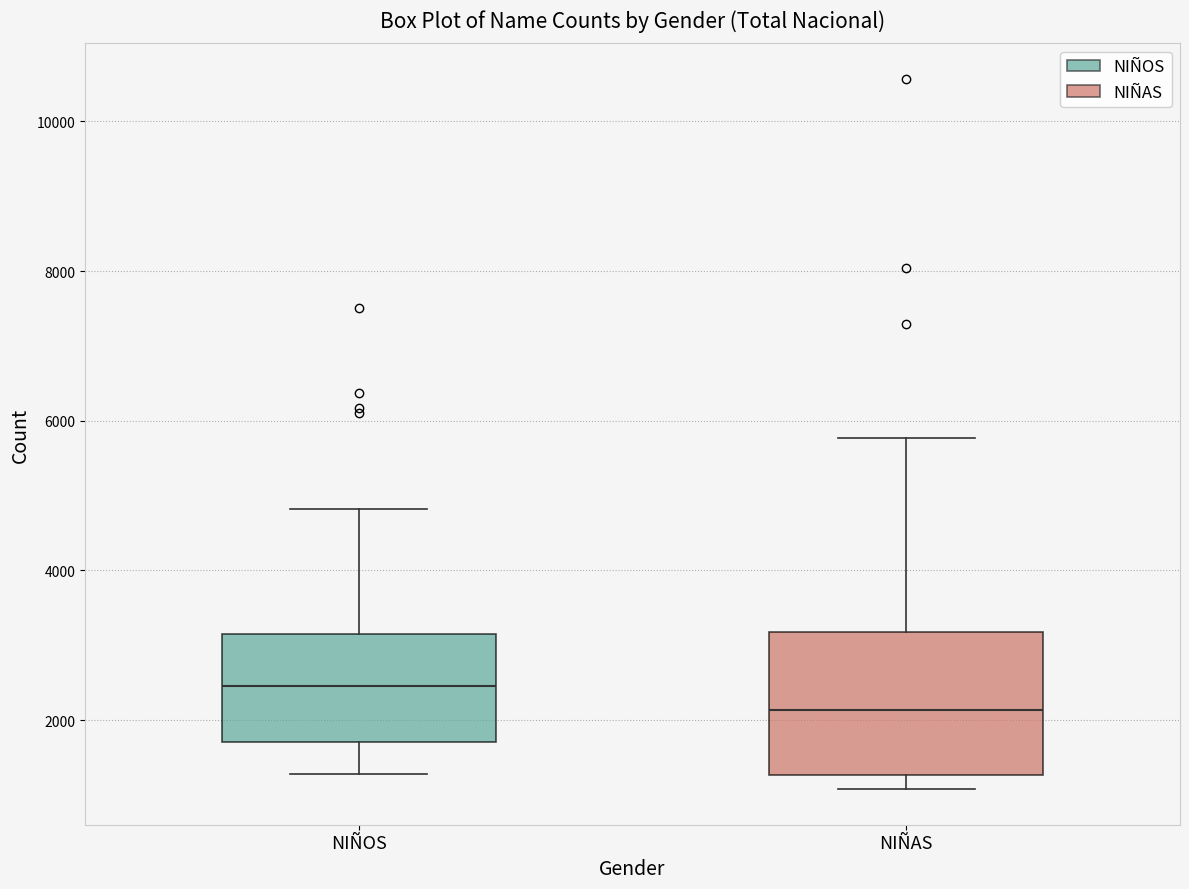

Which box's median line is the lowest?

NIÑAS